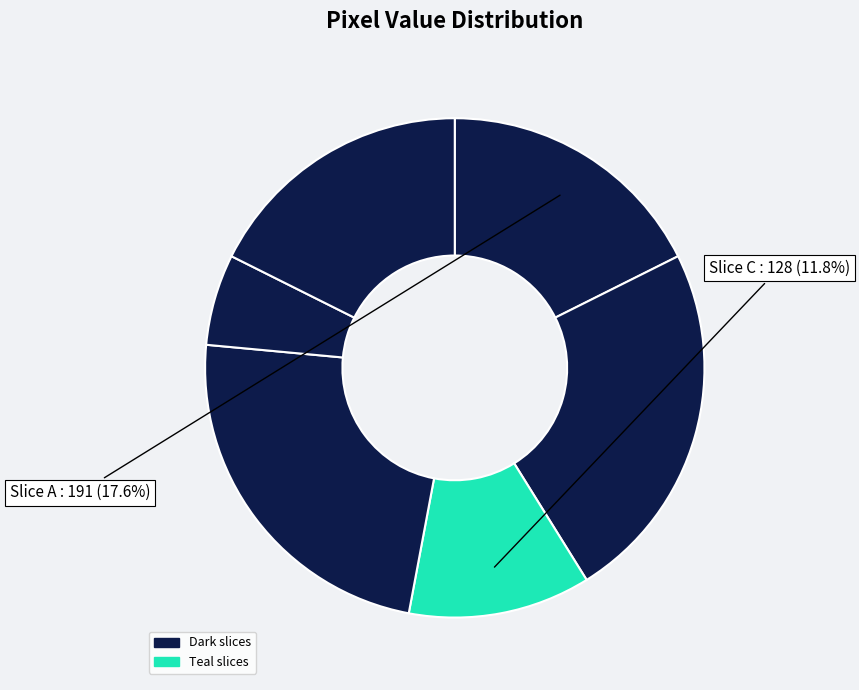

How many slices are in this pie chart?

6